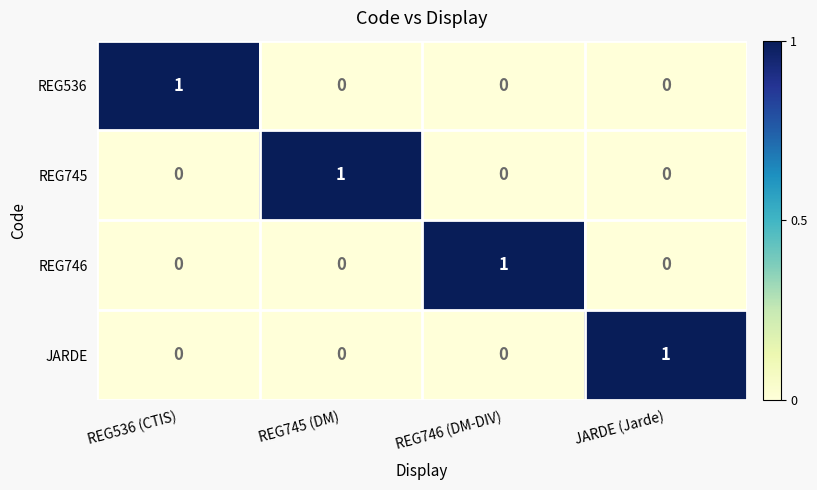

The JARDE series shows -1 at REG745 (DM). True or false?

False